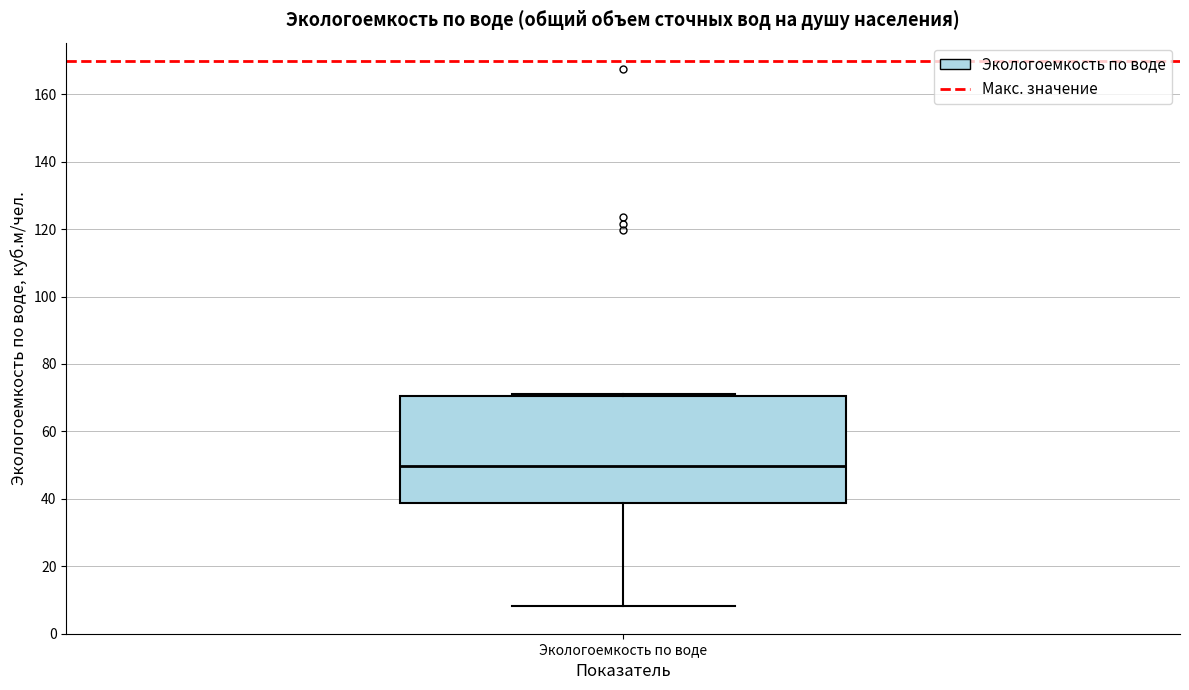

Read this box plot against the y-axis: the position of the median line, the range covered by the box, and the ends of both whiskers. The values are not printed on the chart, so give them approximately, as read against the axis.

median 50, box 38 to 70, whiskers 8 to 72